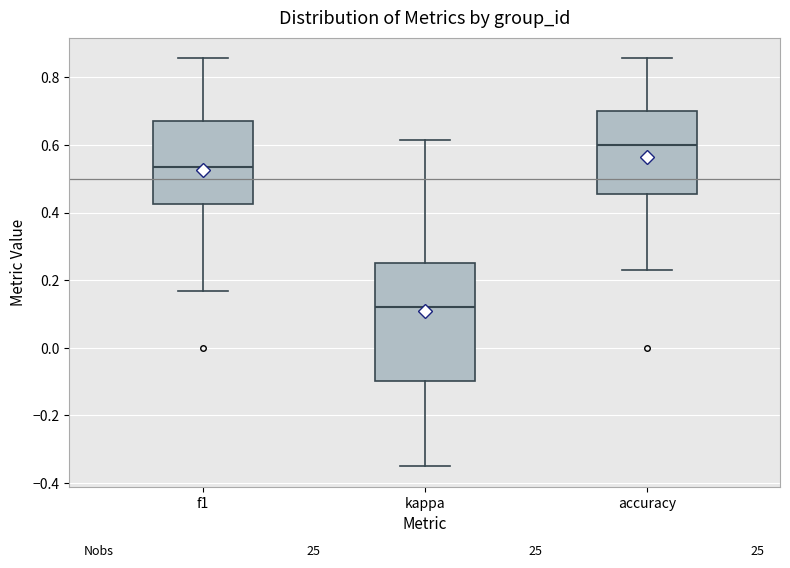

Reading left to right, transcribe this box plot: for each box, give where its median line is, the range the box spans, and where its two whiskers end, as read against the y-axis. The values are not printed on the chart, so give them approximately, as read against the axis.

f1: median 0.54, box 0.42 to 0.68, whiskers 0.16 to 0.86
kappa: median 0.12, box -0.10 to 0.26, whiskers -0.34 to 0.62
accuracy: median 0.60, box 0.46 to 0.70, whiskers 0.24 to 0.86